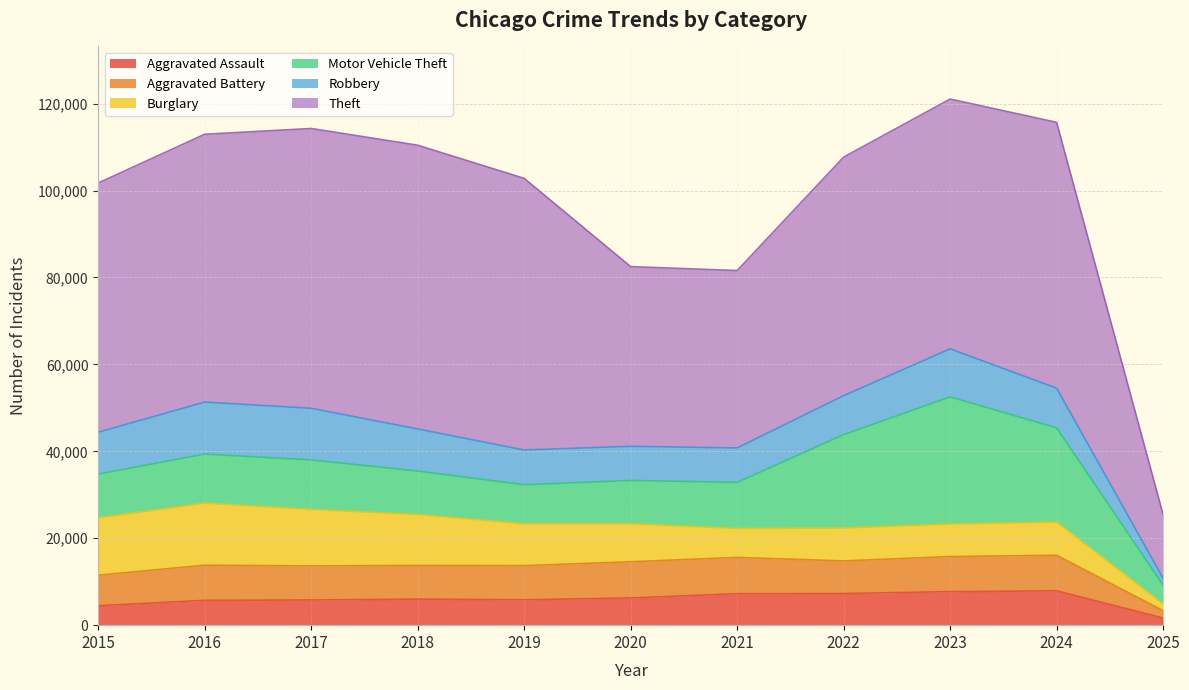

In Robbery, how many points are lower than both neighbors (excluding endpoints)?

1